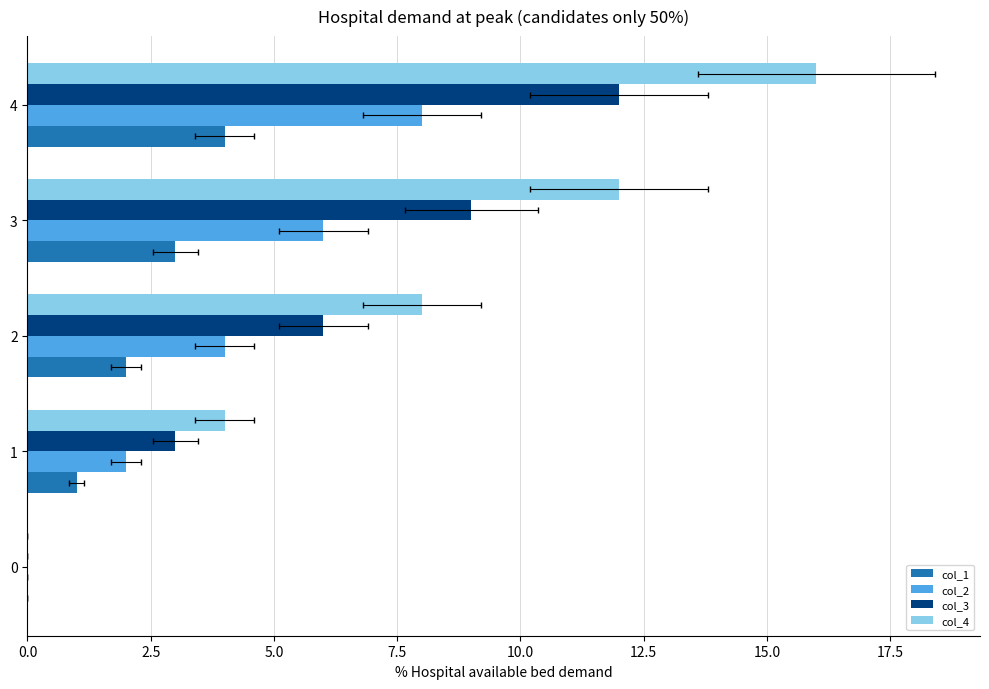

Count the col_3 values in the range 3 to 9.

3